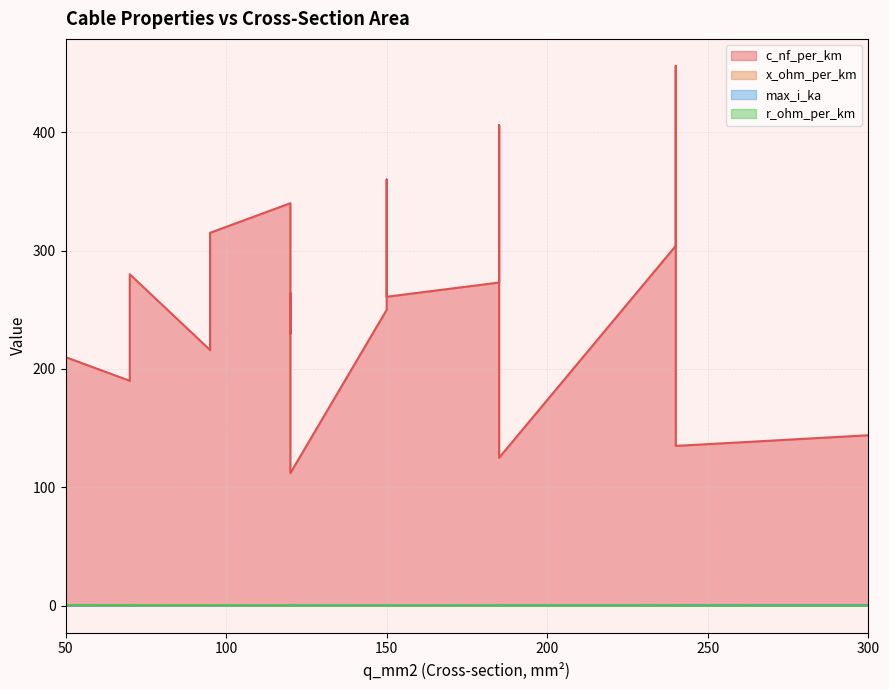

At which category does the chart reach its peak across all series?

240